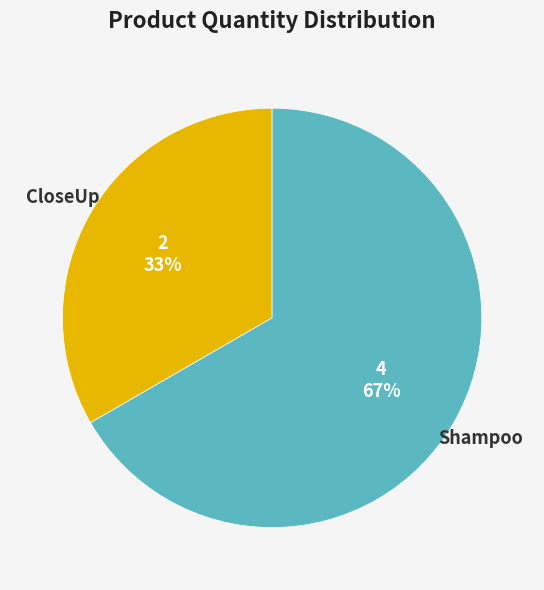

Does any single category account for the majority?

Yes